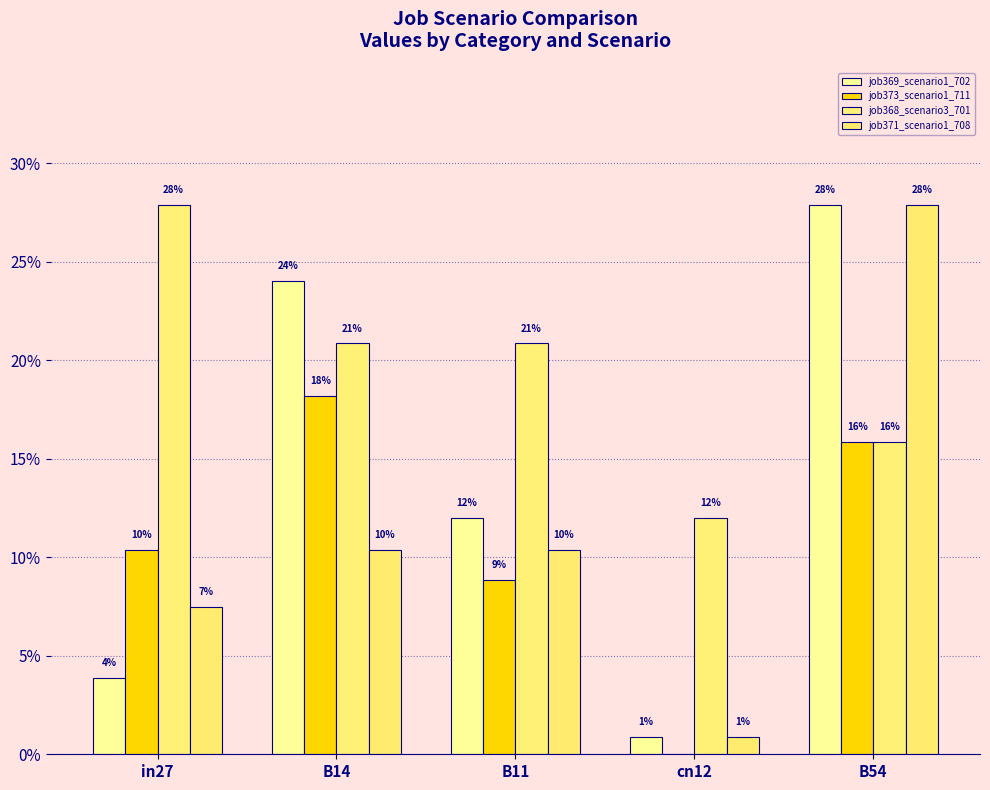

Which category has the lowest value across all series?

cn12